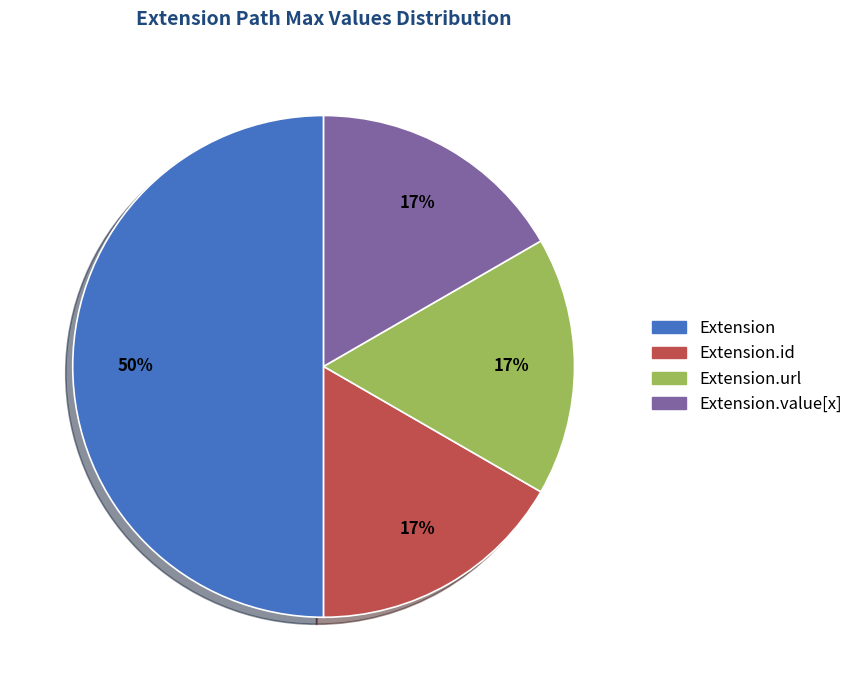

To the nearest percent, what is the difference between the largest and smallest slice percentages?

33%